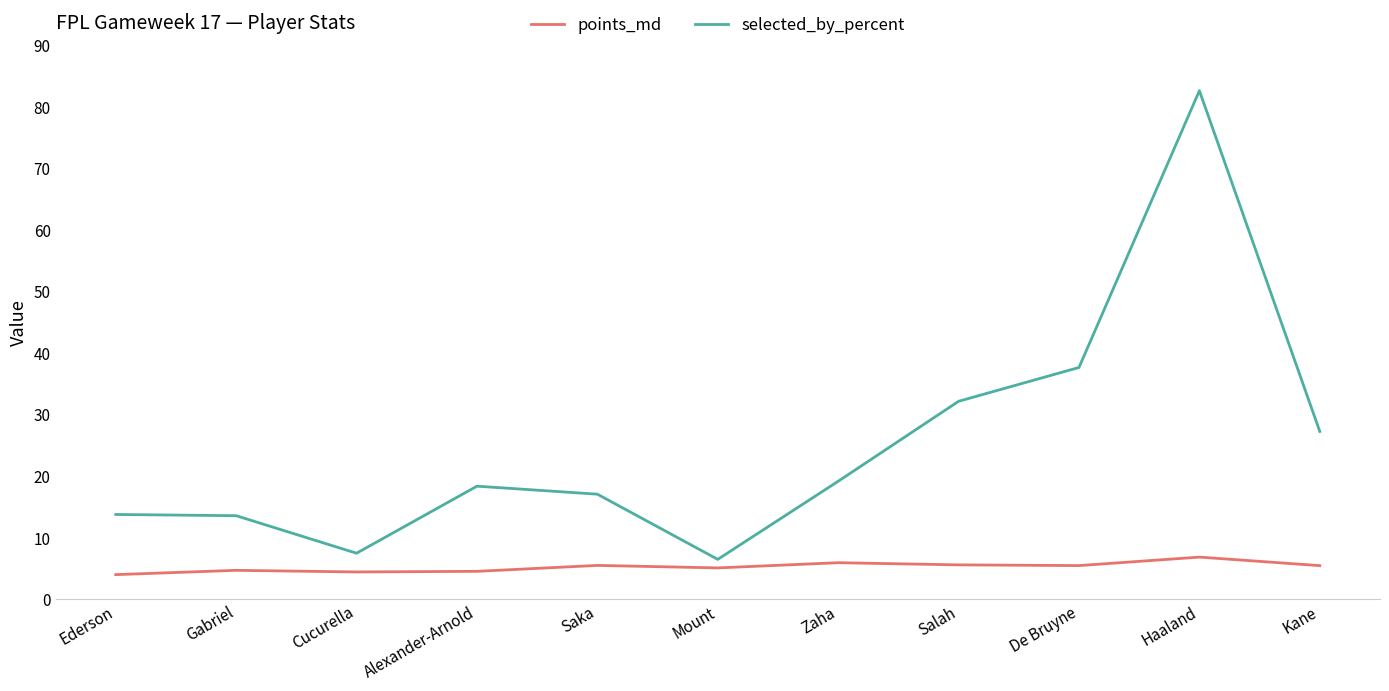

Is it true that selected_by_percent equals 82.7 at Haaland?

True